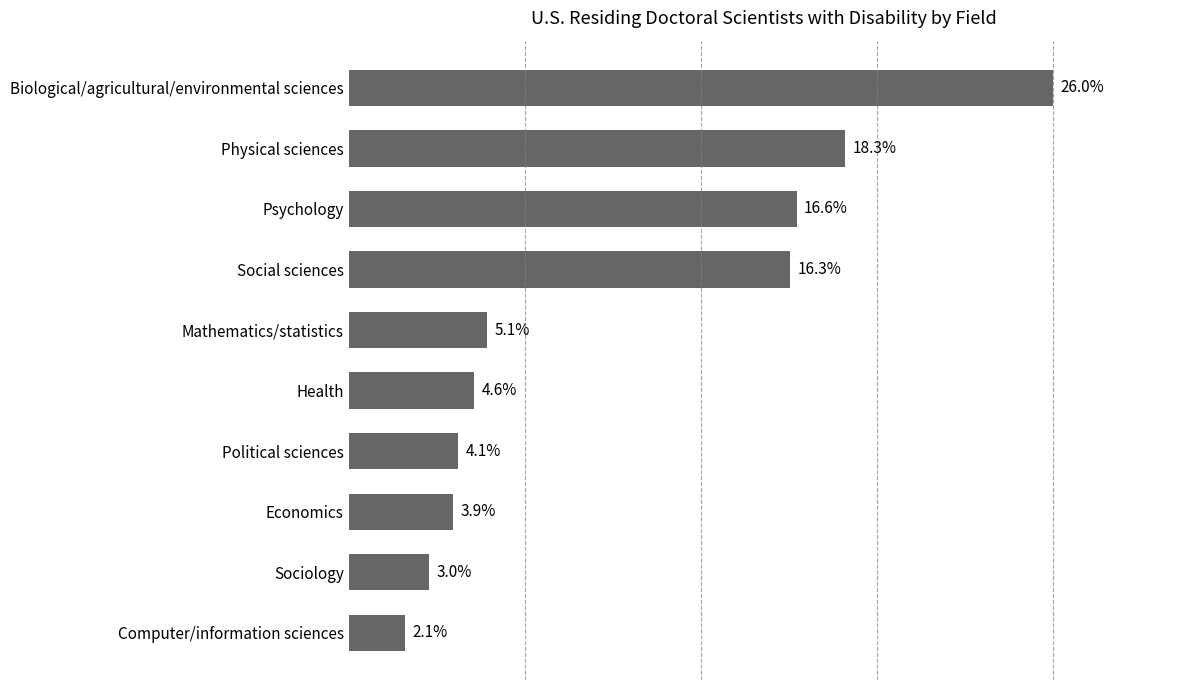

Does the chart contain any negative values?

No